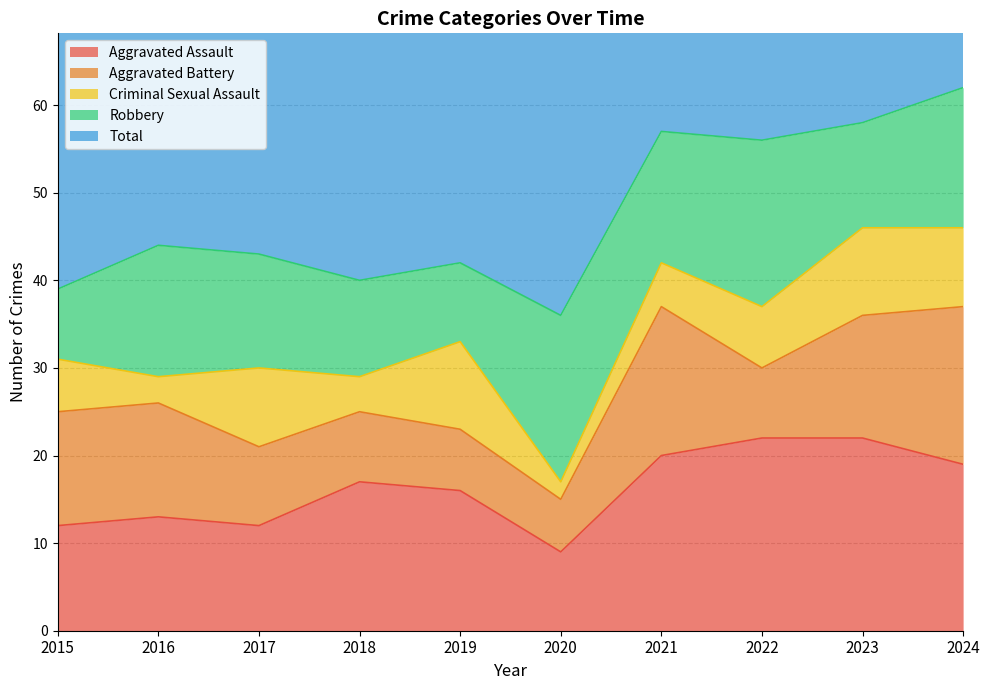

How many lines are shown in the chart?

5